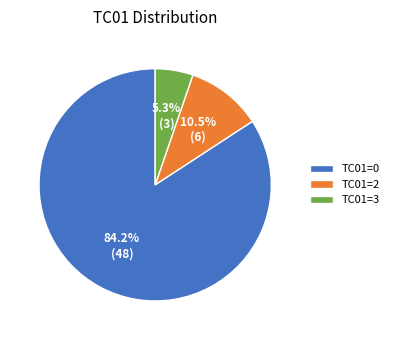

Between TC01=3 and TC01=2, which is larger?

TC01=2